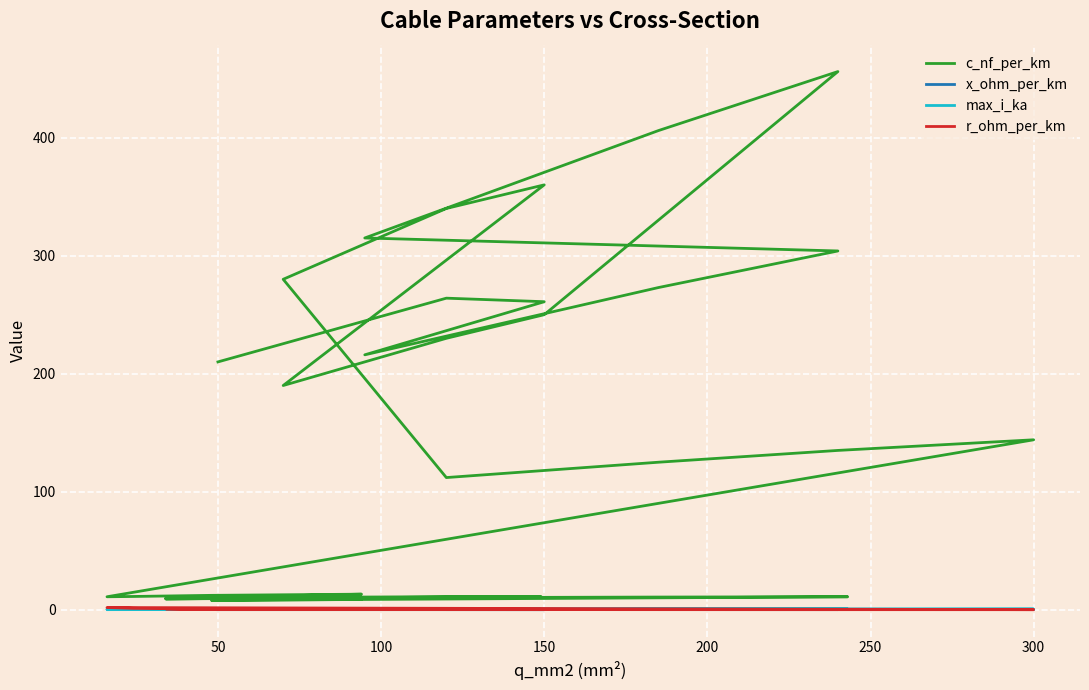

True or false: x_ohm_per_km and max_i_ka intersect in this chart.

True